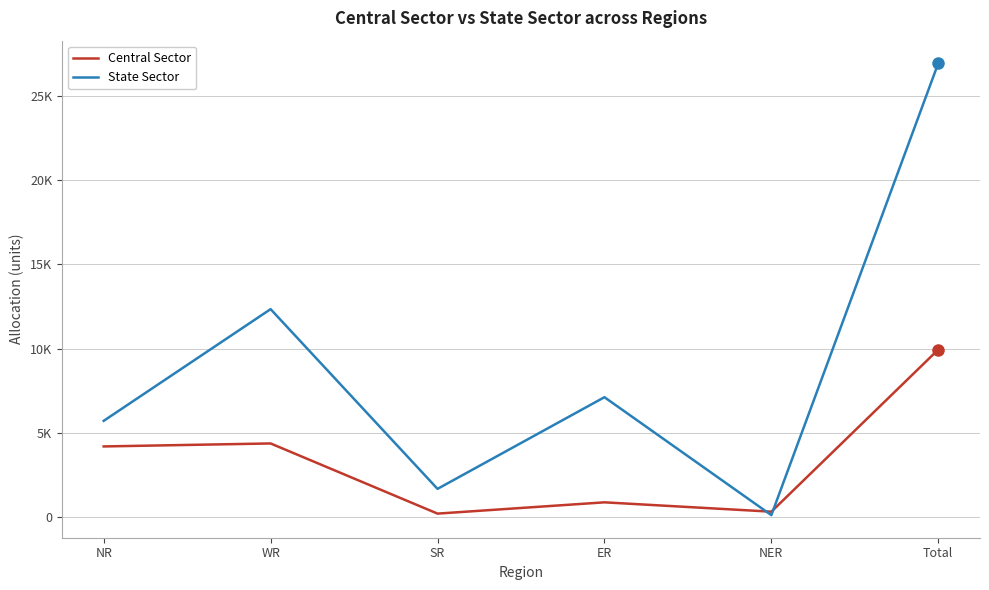

Does the chart display data point markers on the line(s)?

No